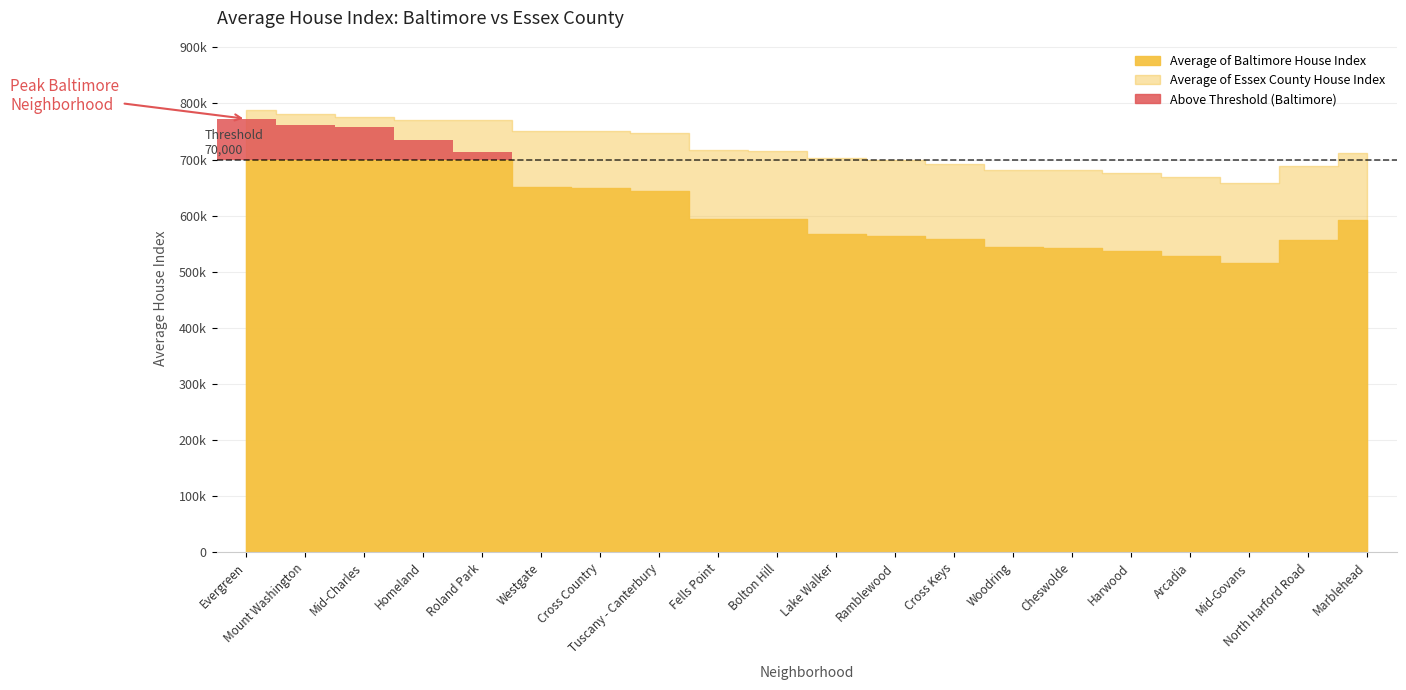

At which category does Average of Baltimore House Index reach its first local valley?

Mid-Govans, Baltimore, MD